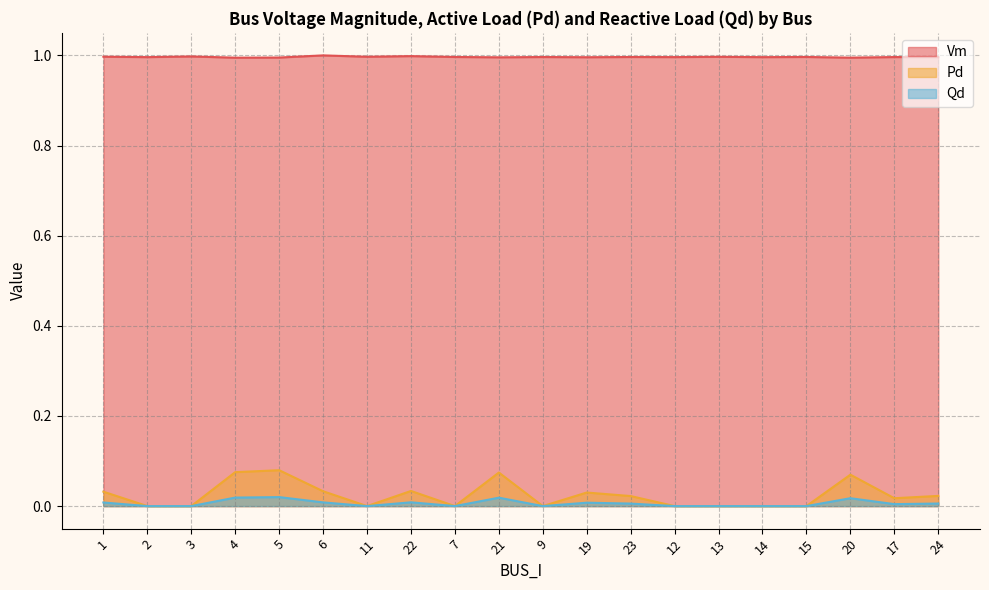

What is the average value of the Vm series?

1.0